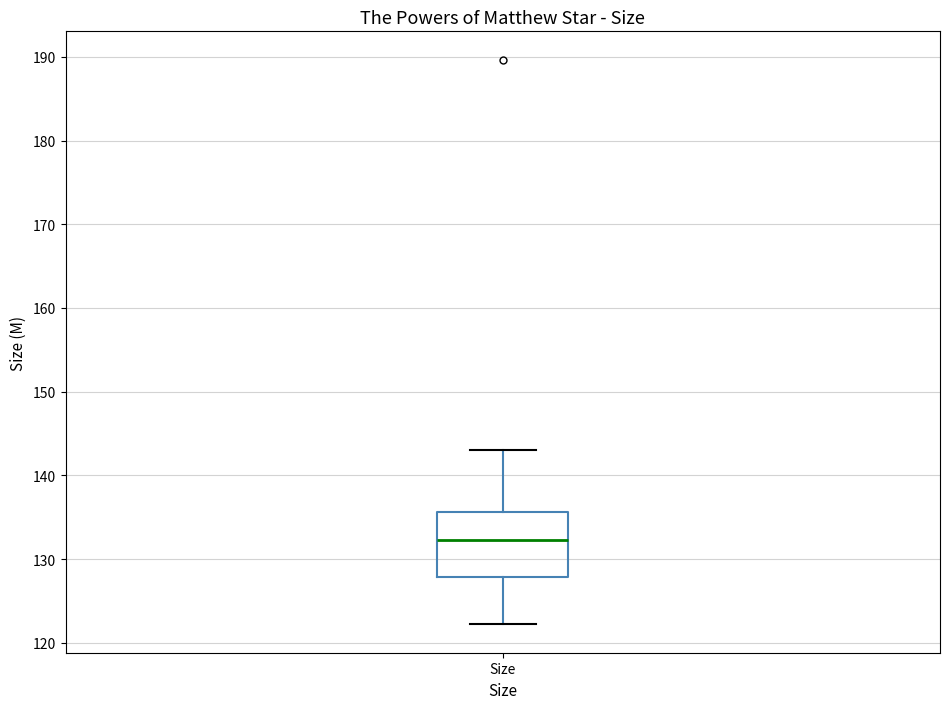

Read this box plot against the y-axis: the position of the median line, the range covered by the box, and the ends of both whiskers. The values are not printed on the chart, so give them approximately, as read against the axis.

median 132, box 128 to 136, whiskers 122 to 143